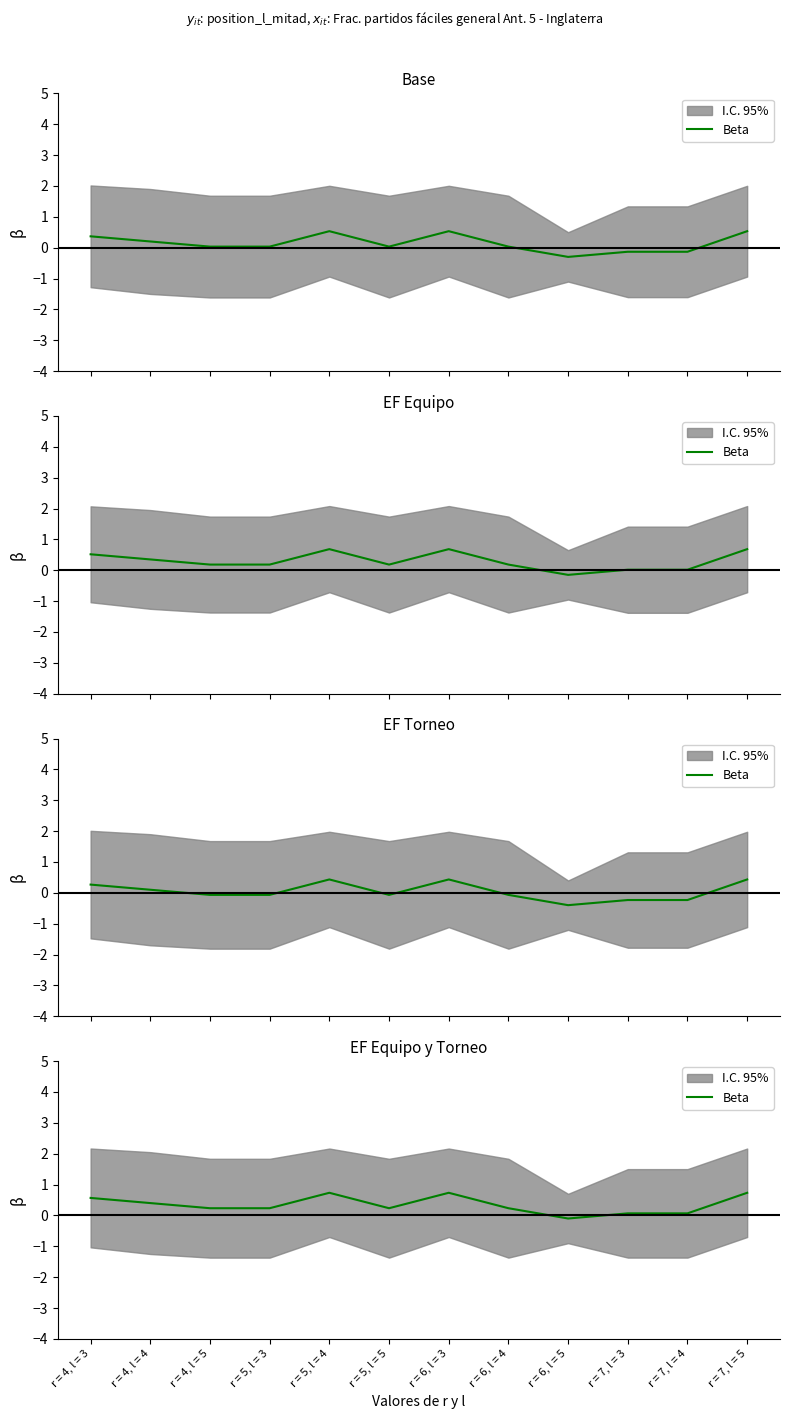

Reading right to left, transcribe all the data shown in this chart.

0.7	0.1	0.1	-0.1	0.2	0.7	0.2	0.7	0.2	0.2	0.4	0.6